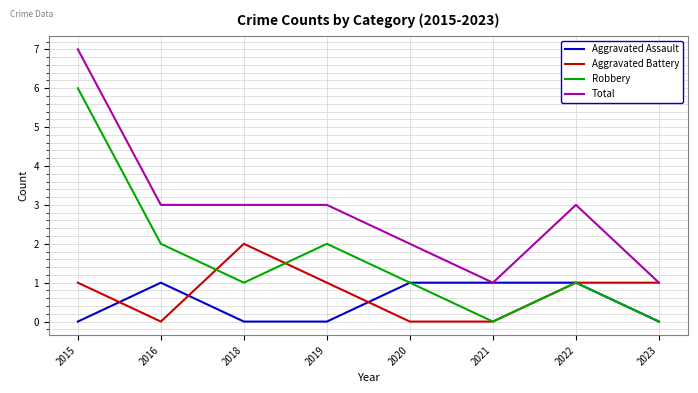

List the series in order of their peak value, highest first.

Total, Robbery, Aggravated Battery, Aggravated Assault